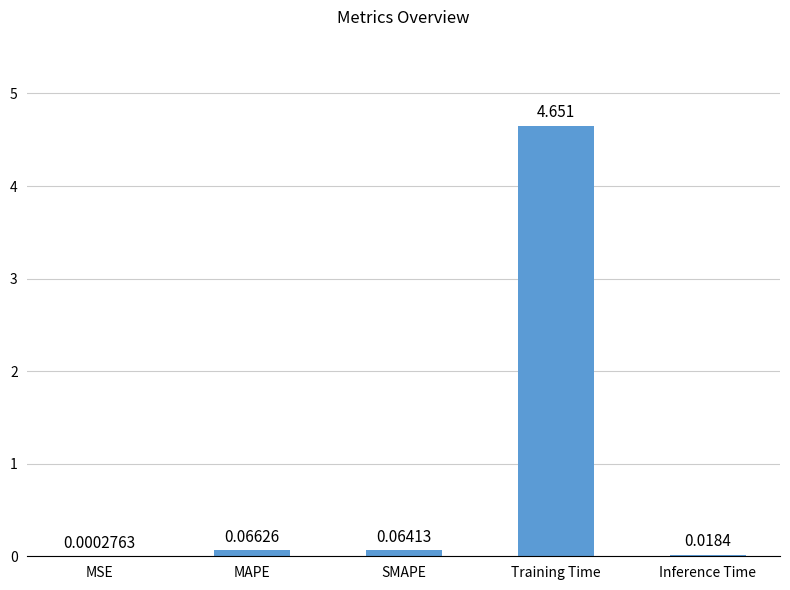

Which category has the highest value across all series?

Training Time